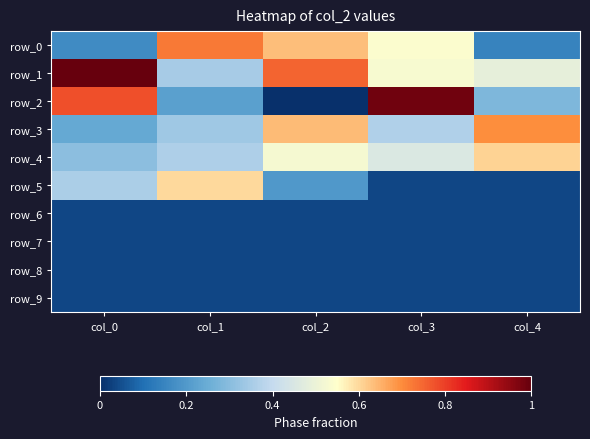

The value of row_2 at col_0 is 0.8. True or false?

True